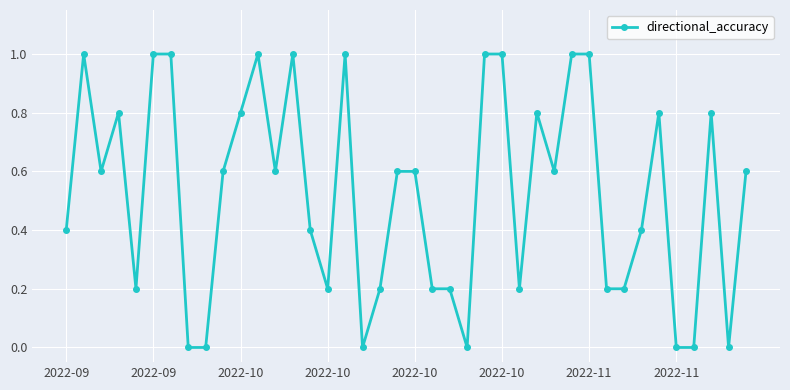

What is the difference between the maximum and minimum values?

1.0